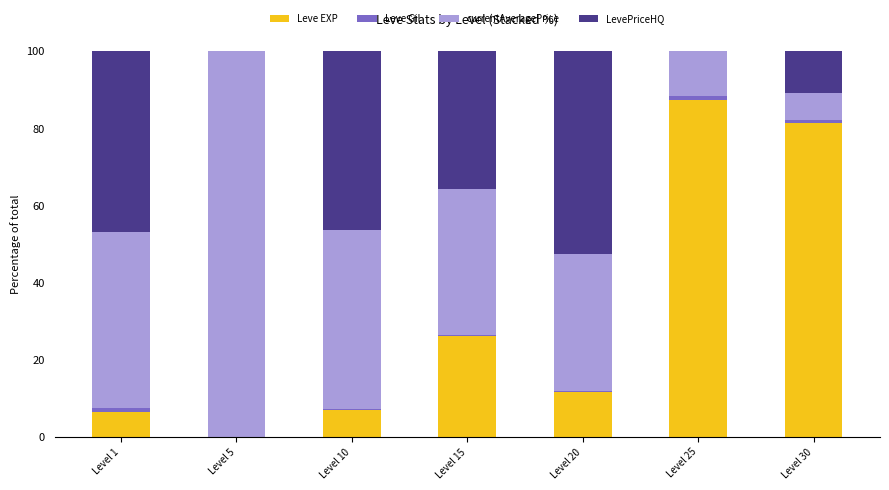

At which label is Leve EXP closest to 43?

Level 15